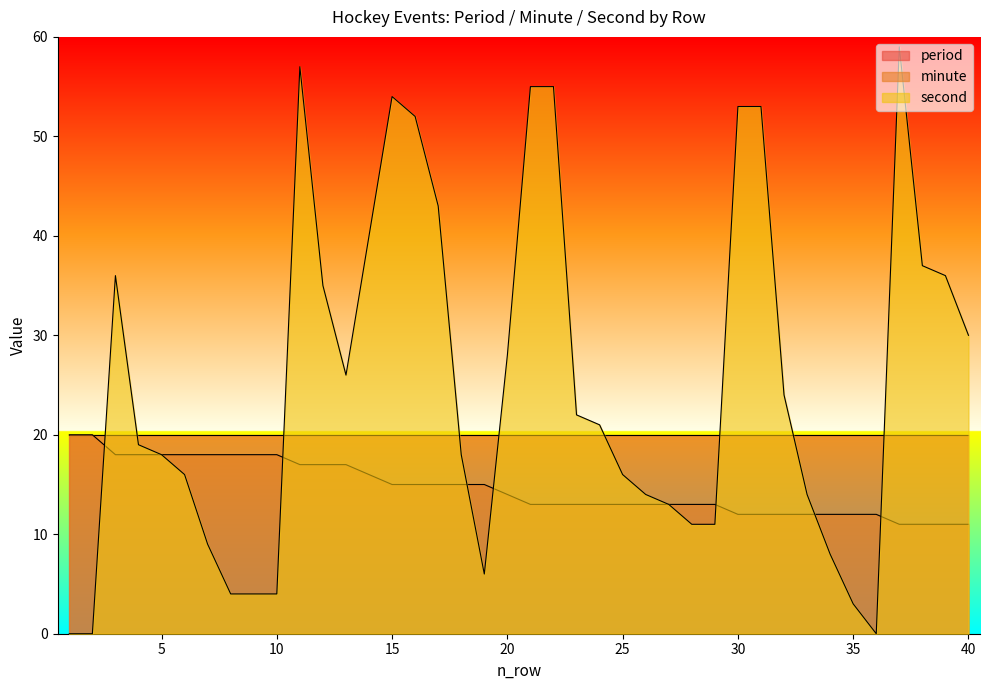

What is the difference between the second highest and second lowest values in the second series?

57